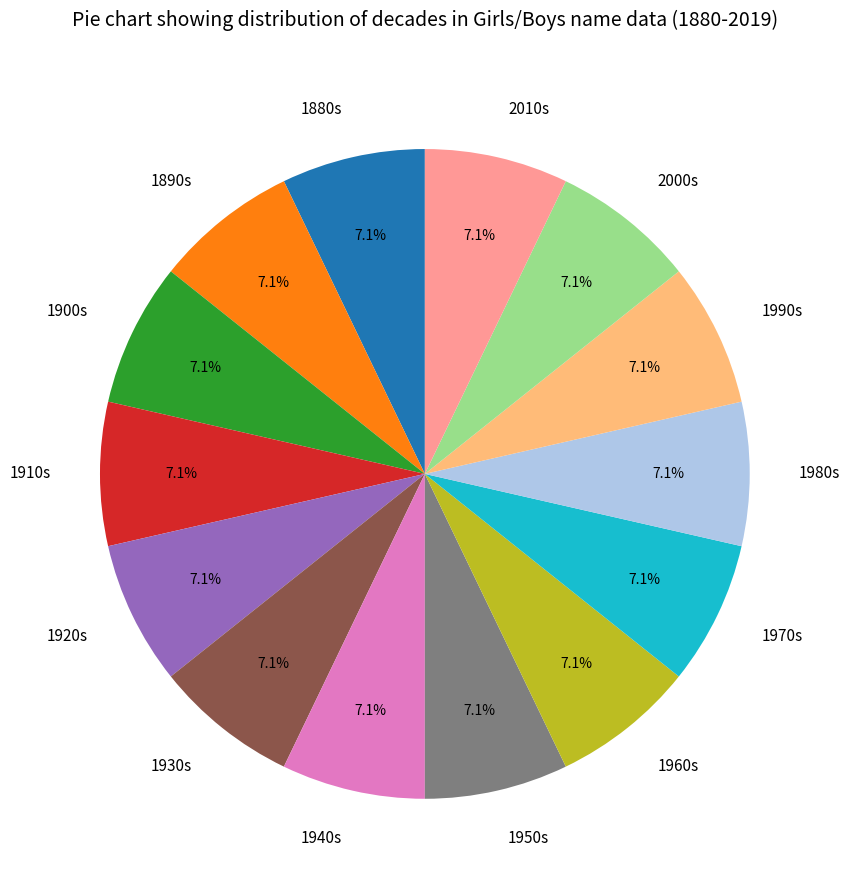

What portion of the pie excludes 2010s?

92.9%